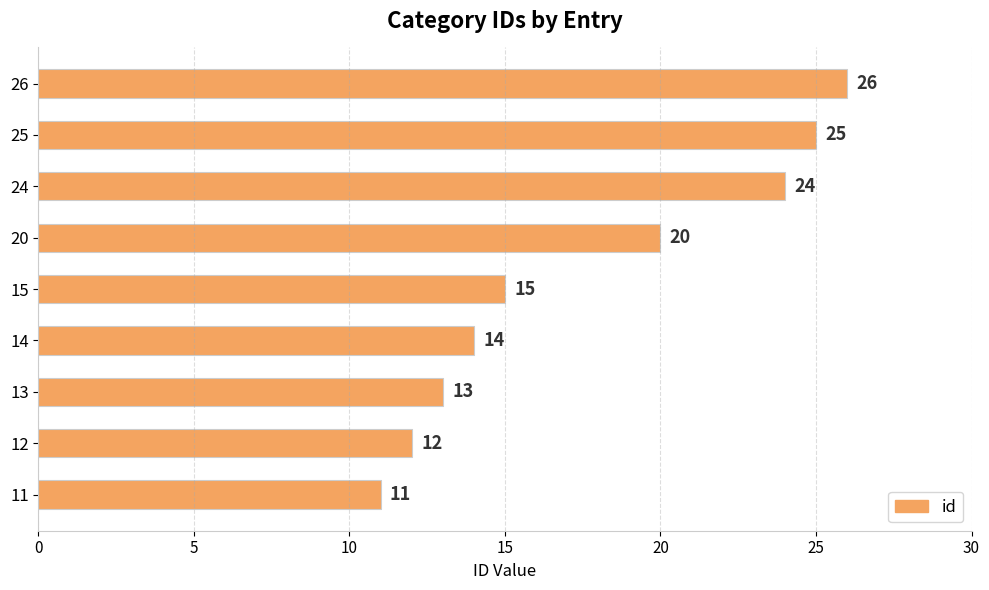

Reading top to bottom, what are all the values shown in this chart?

26	25	24	20	15	14	13	12	11